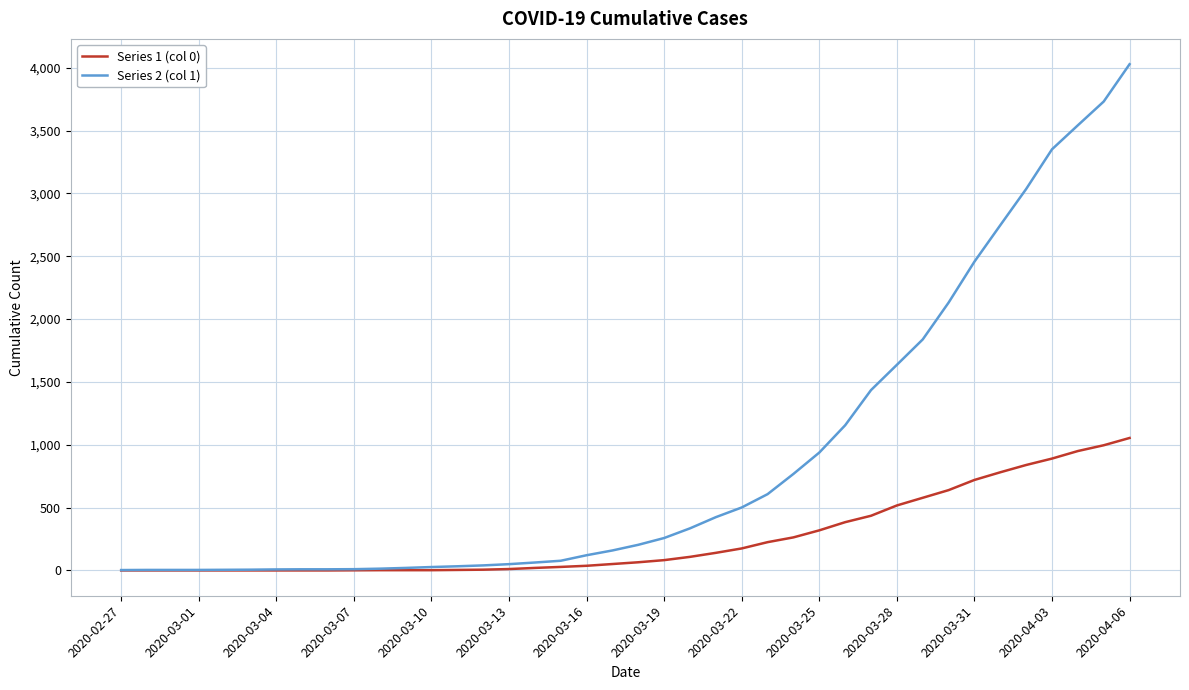

Which series has the largest total across all categories?

Series 2 (col 1)